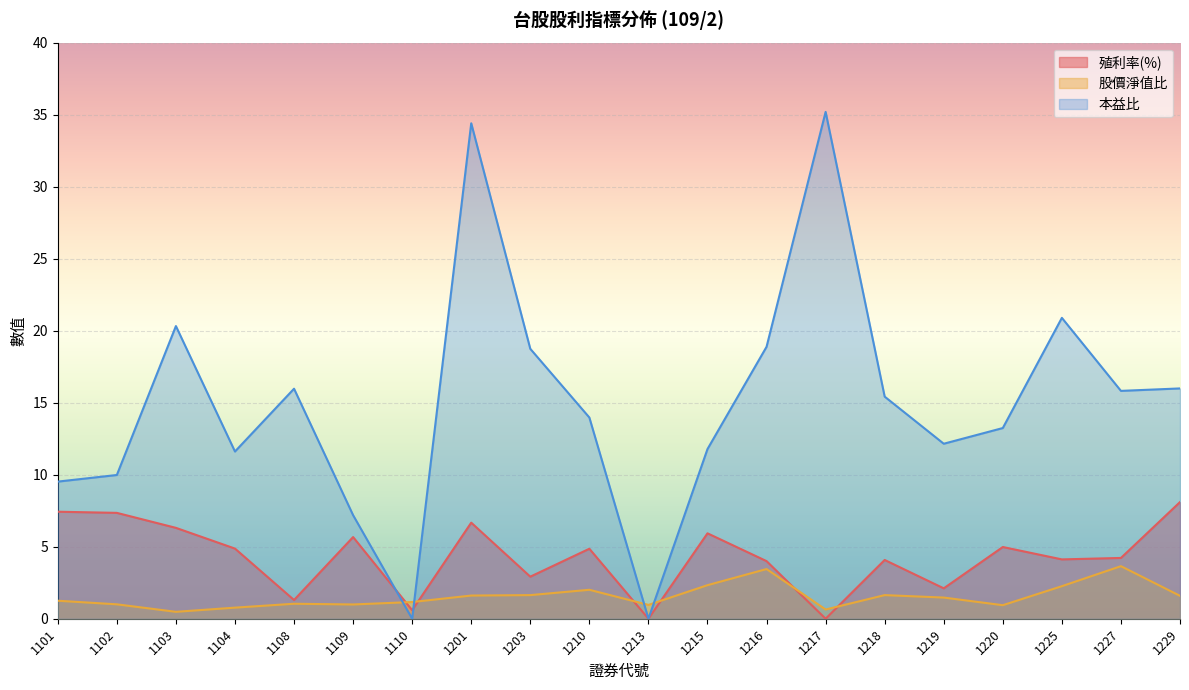

What is the total value across all series at 1104?

17.2